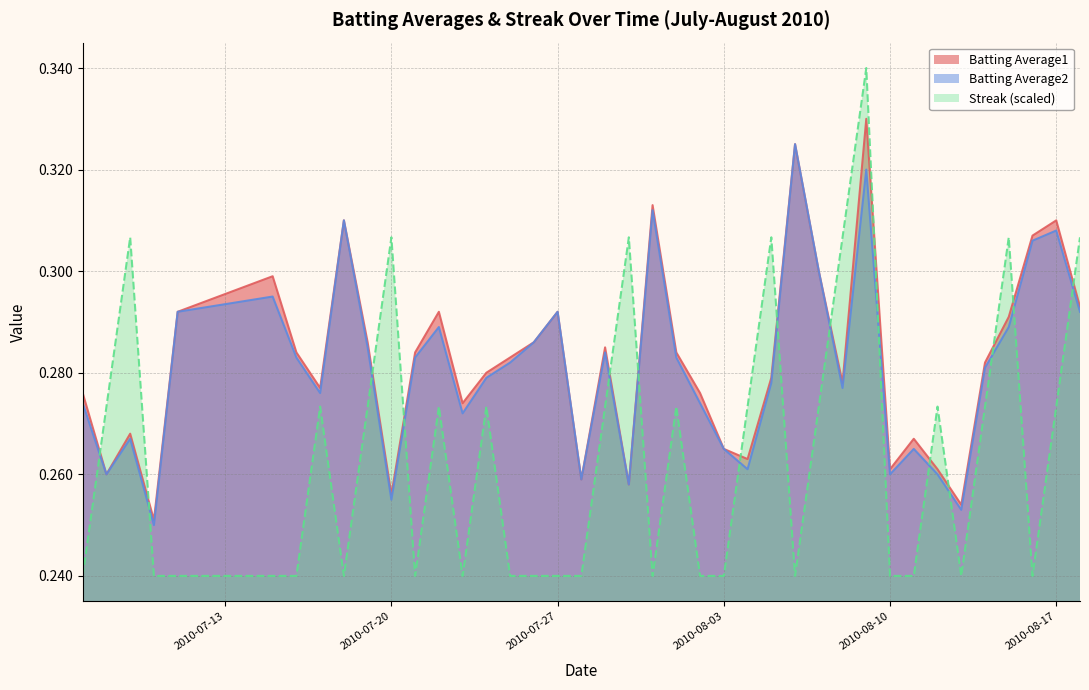

Which series has the largest range (max minus min)?

Streak (scaled)